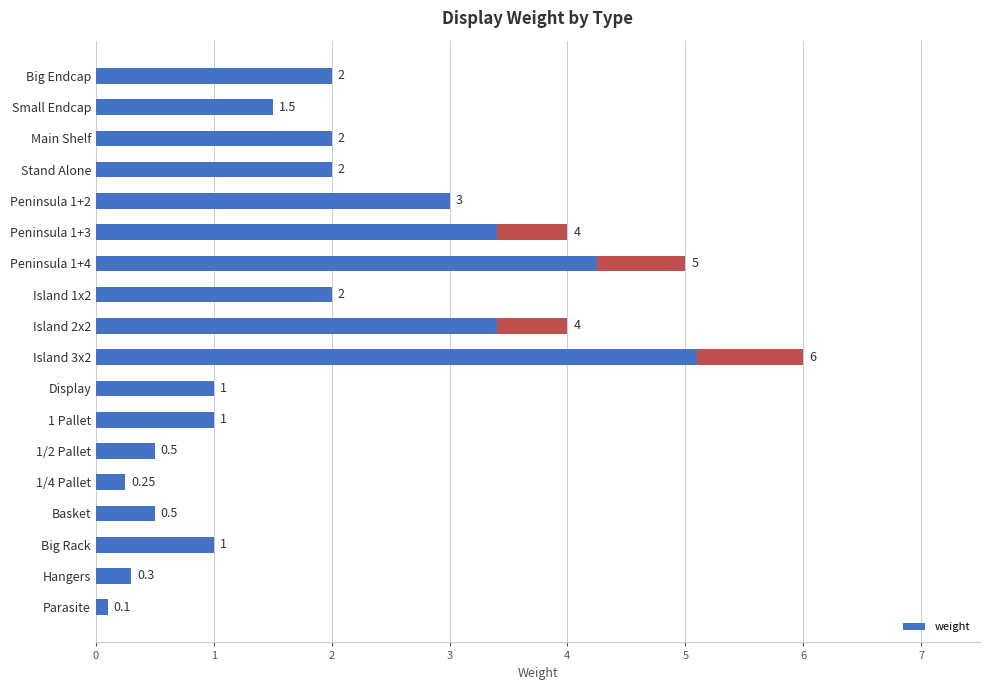

What is the approximate value at Parasite?

0.1